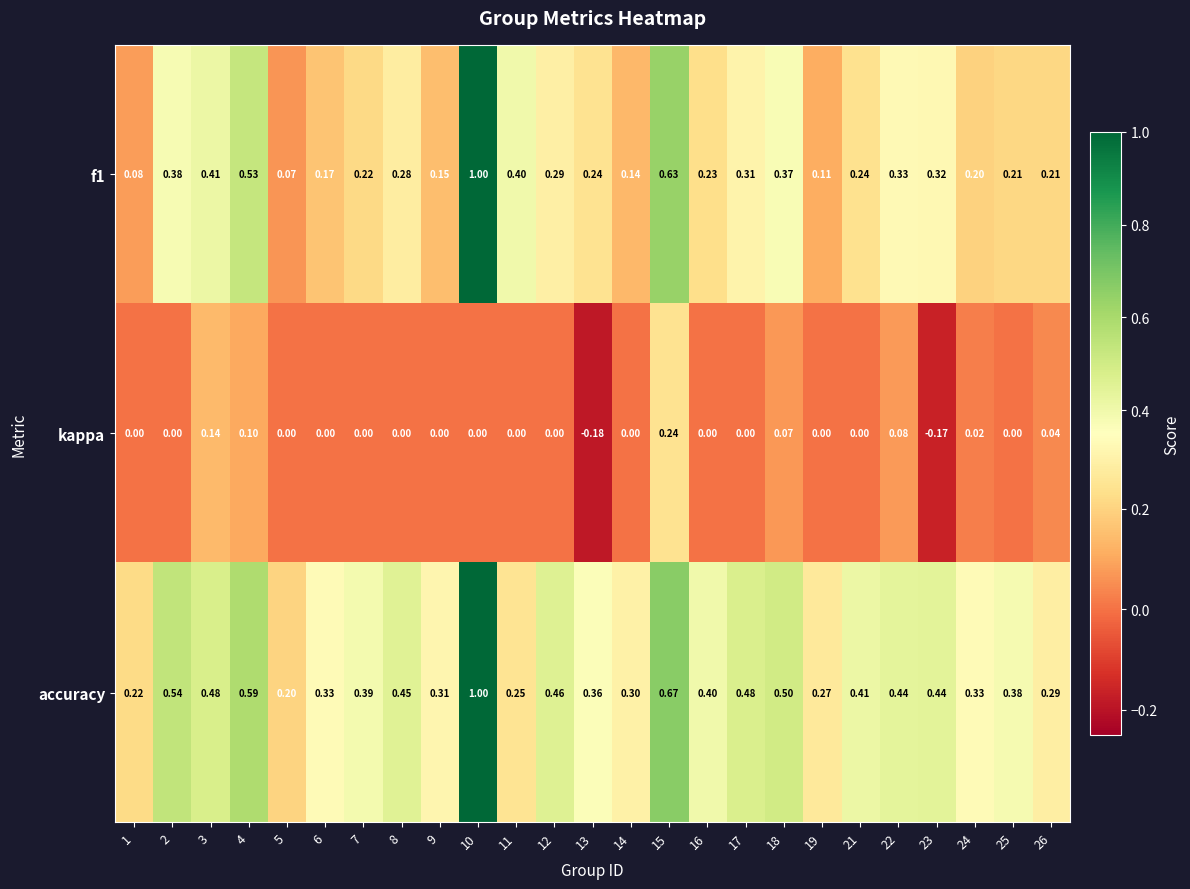

Is the value of kappa at 13 greater than the value of f1 at 16?

No